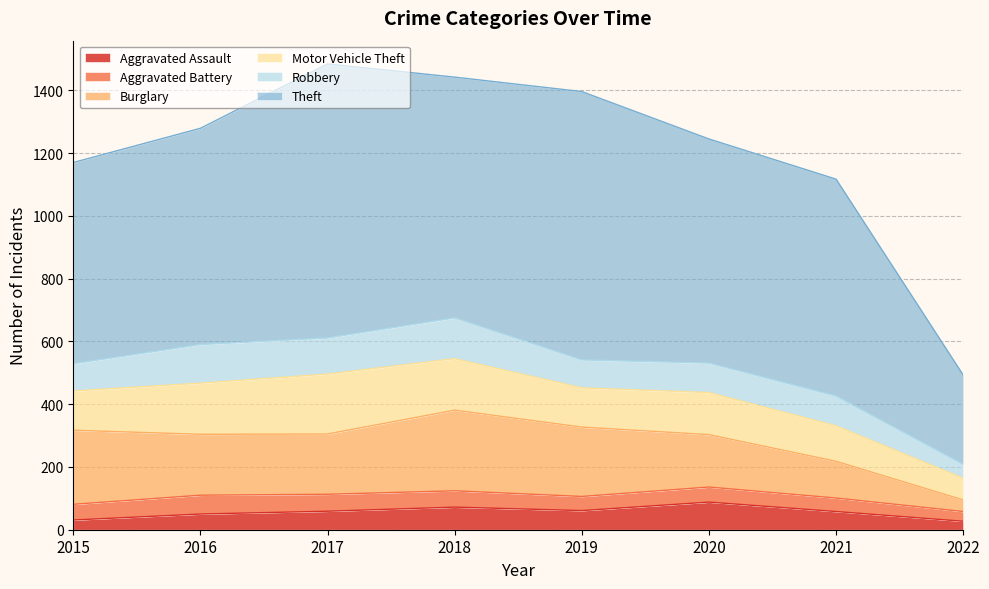

Reading left to right, what are all the values shown in this chart?

Aggravated Assault: 2015=31	2016=50	2017=59	2018=72	2019=61	2020=88	2021=58	2022=27
Aggravated Battery: 2015=50	2016=60	2017=54	2018=52	2019=45	2020=48	2021=43	2022=31
Burglary: 2015=236	2016=194	2017=192	2018=257	2019=221	2020=167	2021=117	2022=37
Motor Vehicle Theft: 2015=125	2016=163	2017=191	2018=164	2019=125	2020=134	2021=113	2022=69
Robbery: 2015=87	2016=123	2017=115	2018=130	2019=89	2020=94	2021=95	2022=44
Theft: 2015=641	2016=689	2017=873	2018=767	2019=855	2020=714	2021=691	2022=285